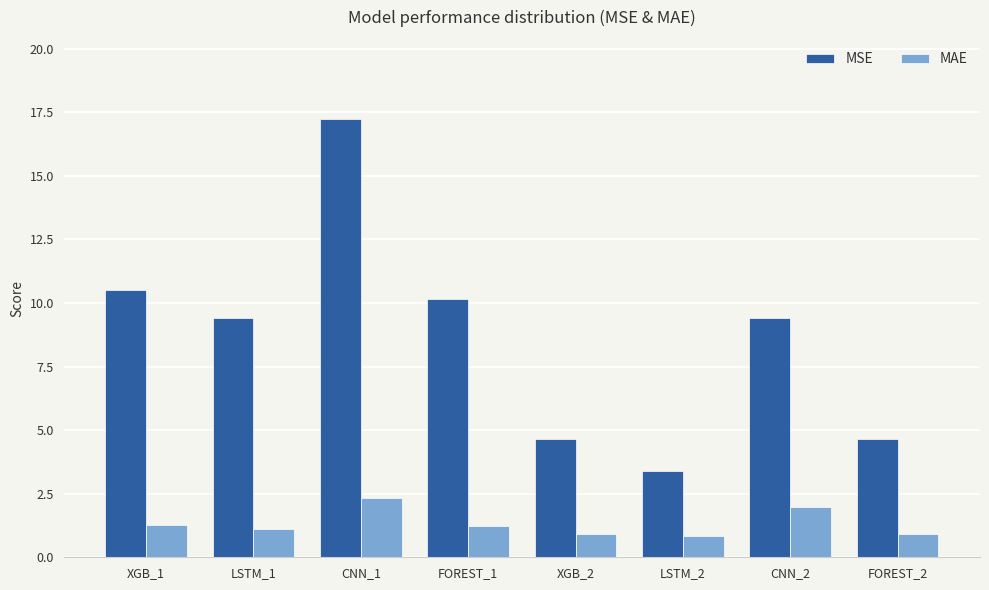

True or false: MSE has a value of 5.4 at FOREST_1.

False